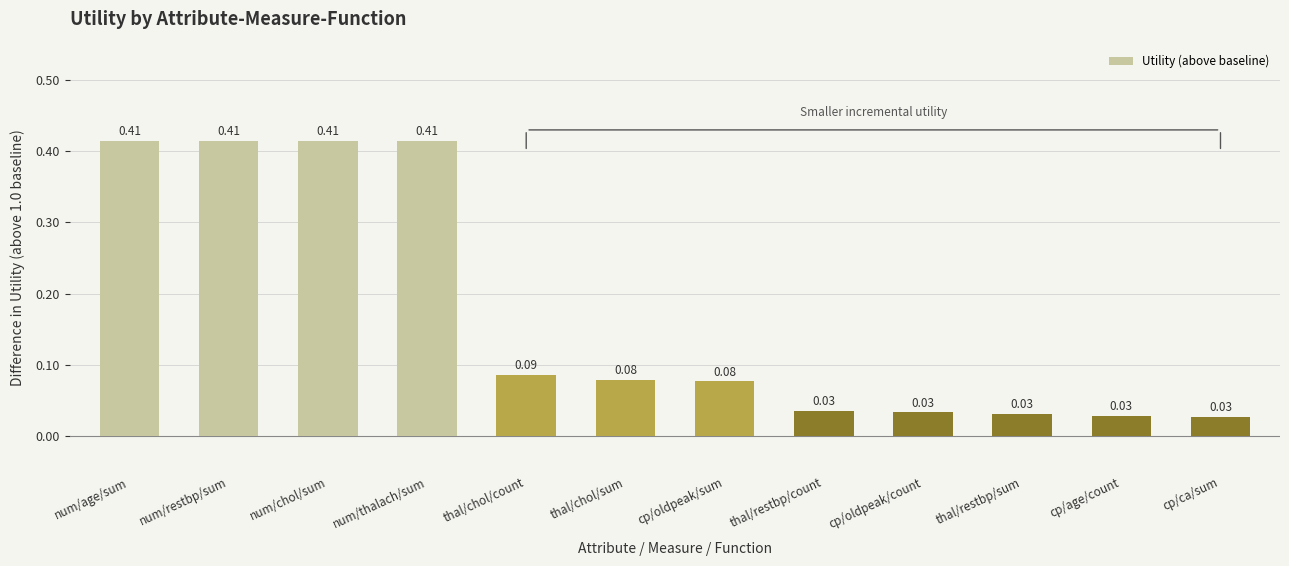

What is the label of the 2nd bar from the right?

cp/age/count